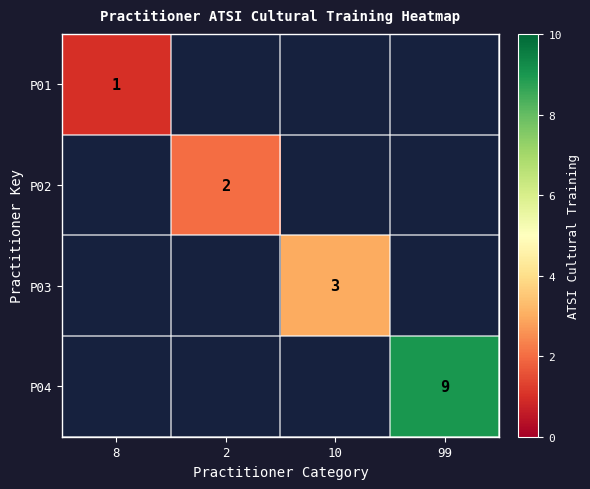

Is it true that P03 equals 3 at 10?

True